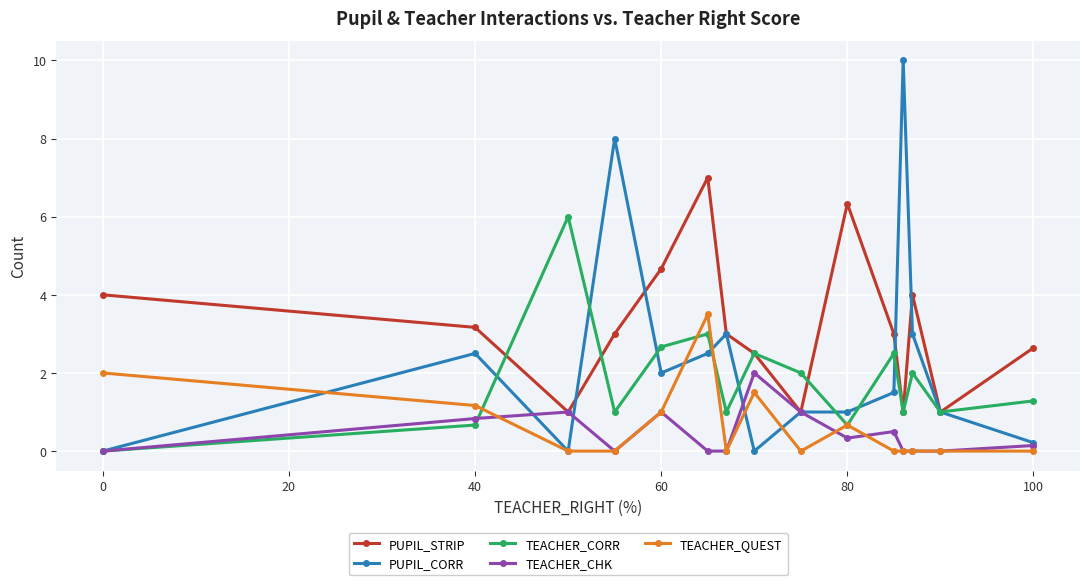

List the series in order of their peak value, highest first.

PUPIL_CORR, PUPIL_STRIP, TEACHER_CORR, TEACHER_QUEST, TEACHER_CHK